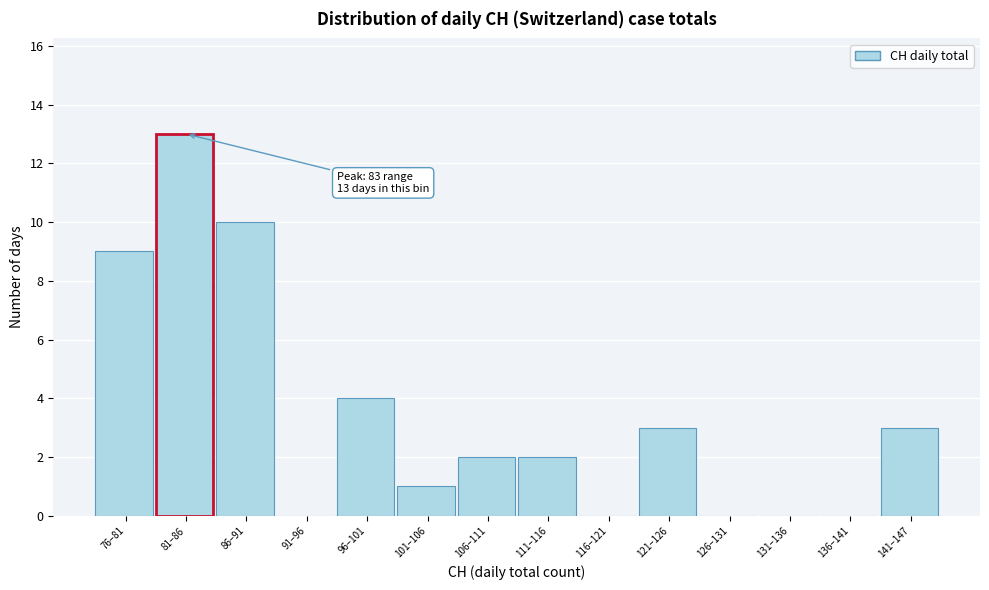

Reading left to right, list all the values displayed in this chart.

76–81=9	81–86=13	86–91=10	91–96=0	96–101=4	101–106=1	106–111=2	111–116=2	116–121=0	121–126=3	126–131=0	131–136=0	136–141=0	141–147=3